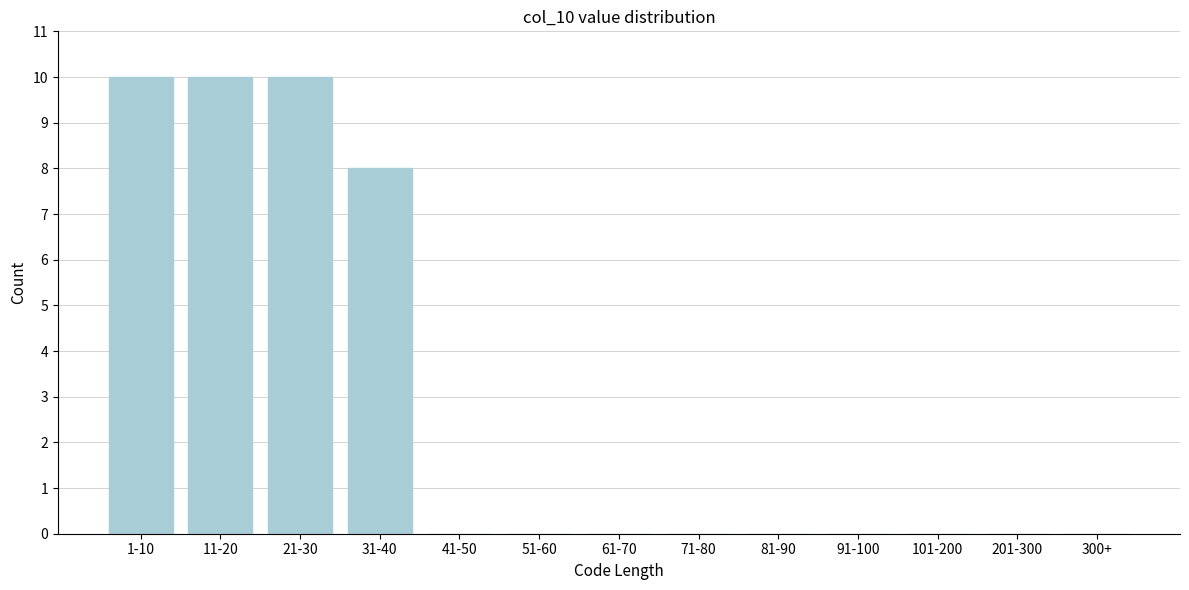

Reading left to right, what are all the values shown in this chart?

1-10=10	11-20=10	21-30=10	31-40=8	41-50=0	51-60=0	61-70=0	71-80=0	81-90=0	91-100=0	101-200=0	201-300=0	300+=0